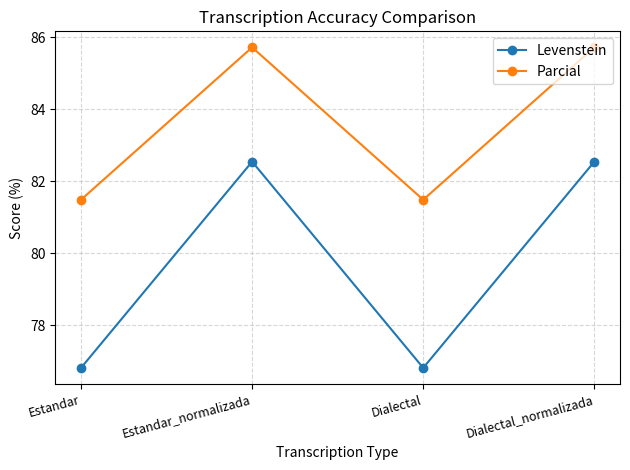

Rank the series by their maximum value, from highest to lowest.

Parcial, Levenstein